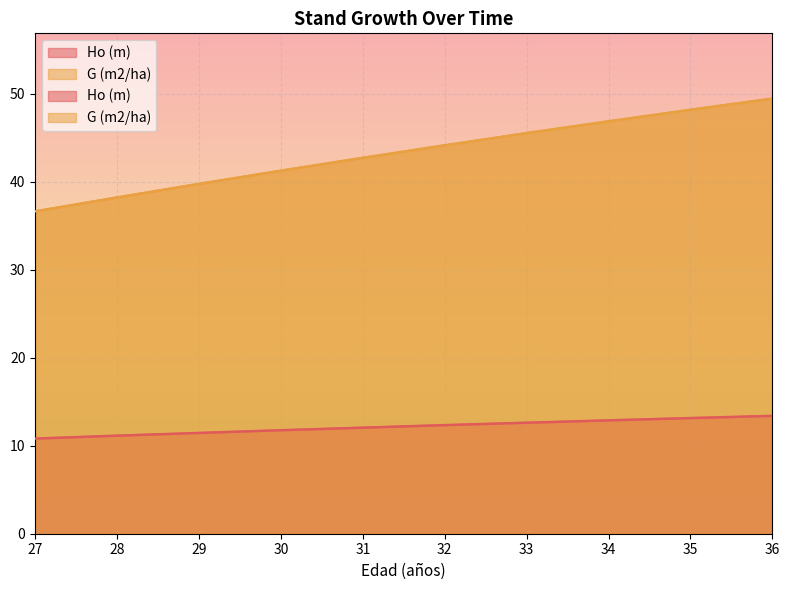

Reading left to right, transcribe all the data shown in this chart.

Ho (m): 27=10.8	28=11.1	29=11.4	30=11.8	31=12.1	32=12.3	33=12.6	34=12.9	35=13.1	36=13.4
G (m2/ha): 27=36.6	28=38.2	29=39.8	30=41.2	31=42.7	32=44.1	33=45.5	34=46.9	35=48.2	36=49.4